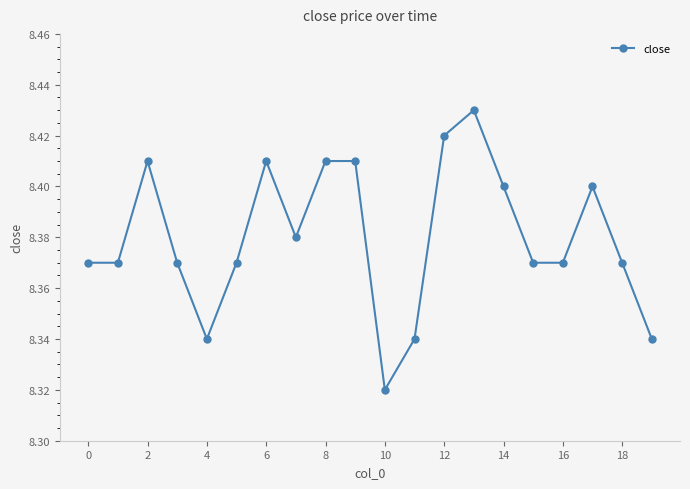

How many values are between 8 and 9?

20